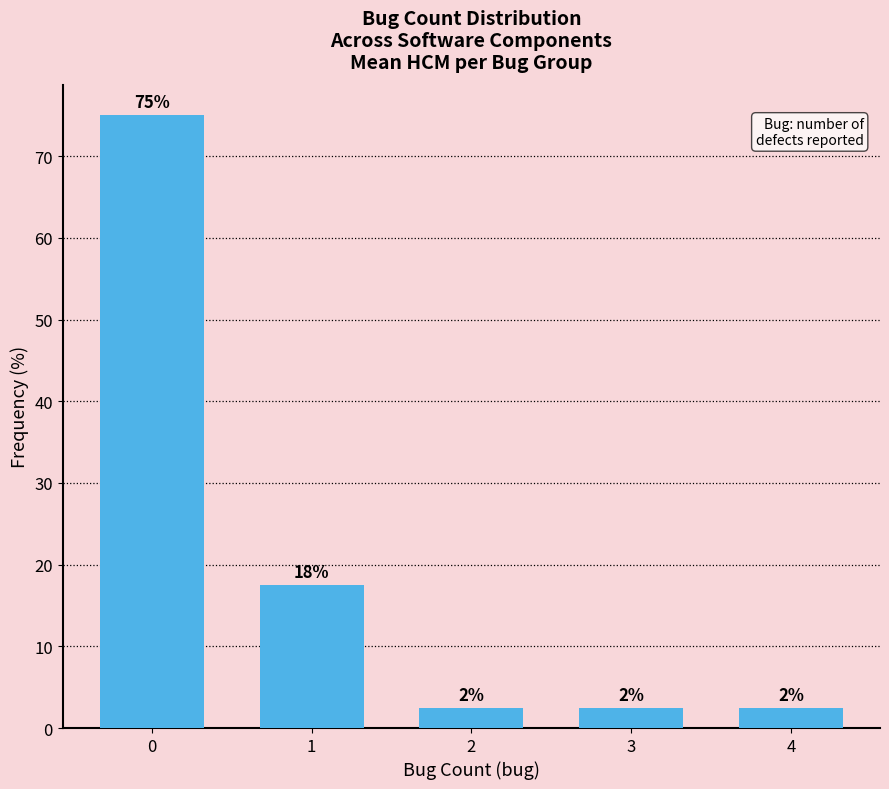

What value does the data have at 4?

2.5